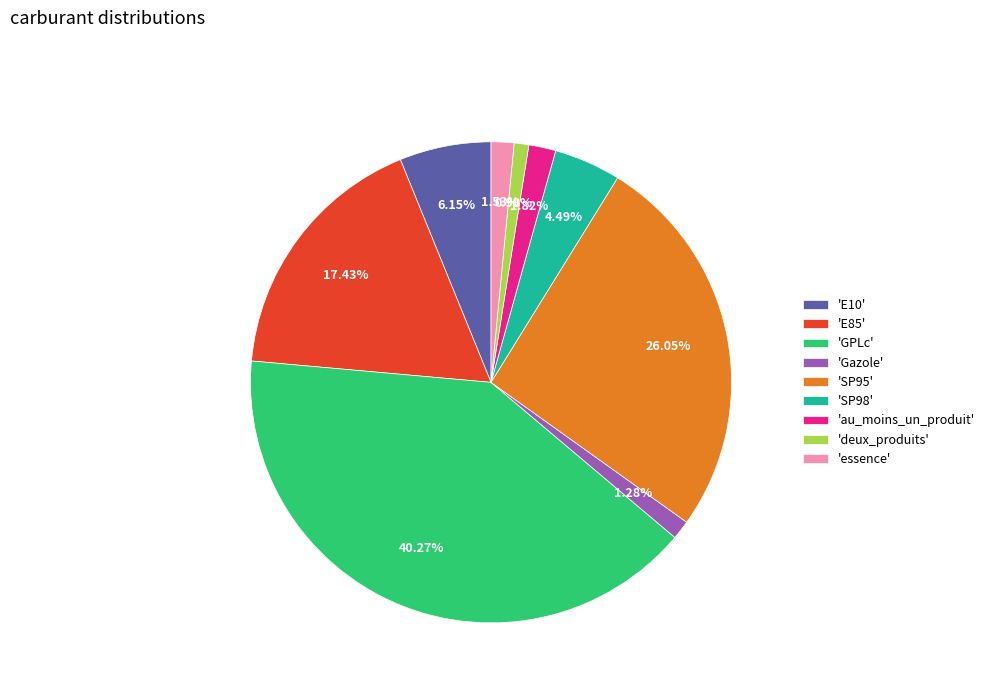

How many segments does this pie chart have?

9